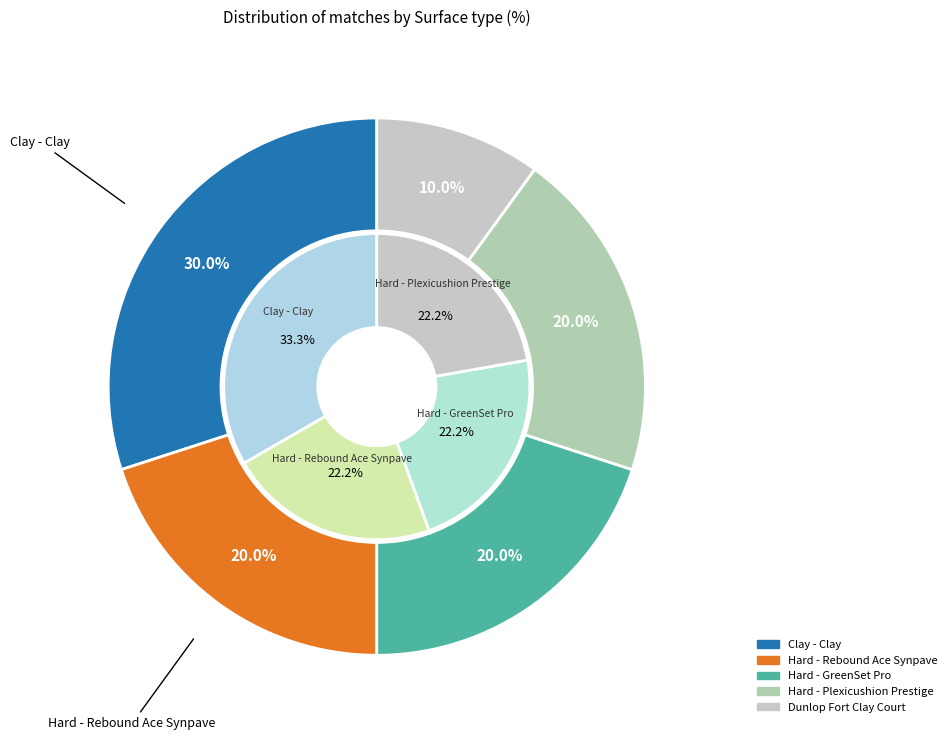

To the nearest percent, what is the combined percentage of Clay - Clay and Hard - Plexicushion Prestige?

50%